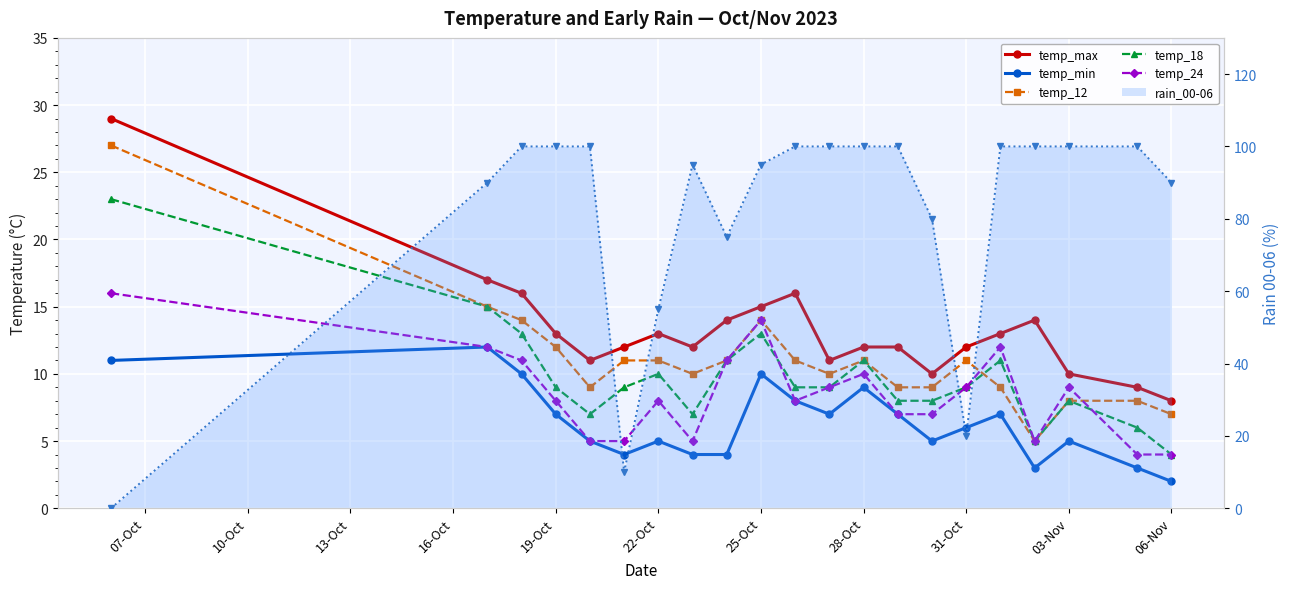

How many values in the temp_min series are below 6?

10